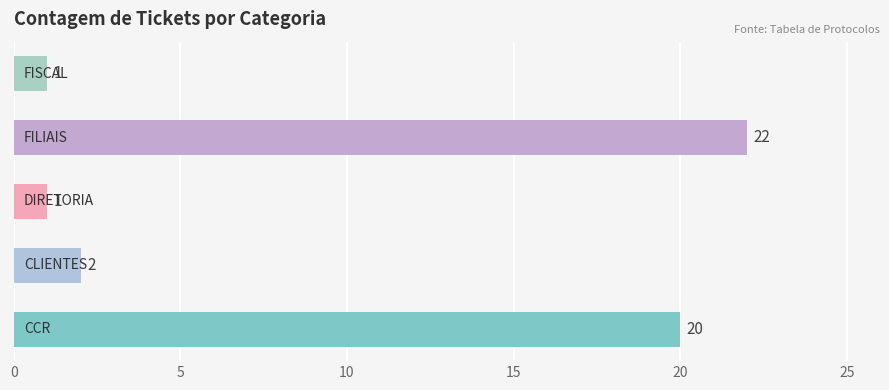

Reading top to bottom, extract all data points from this chart.

1	22	1	2	20